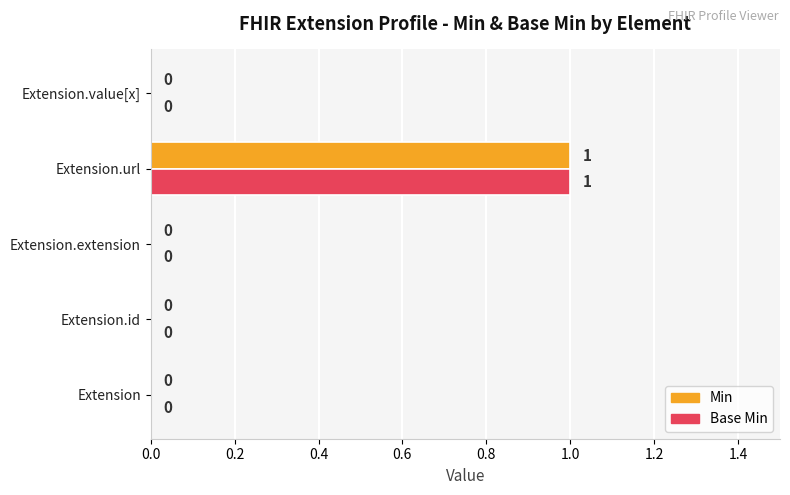

Which category has the highest value in the Base Min series?

Extension.url